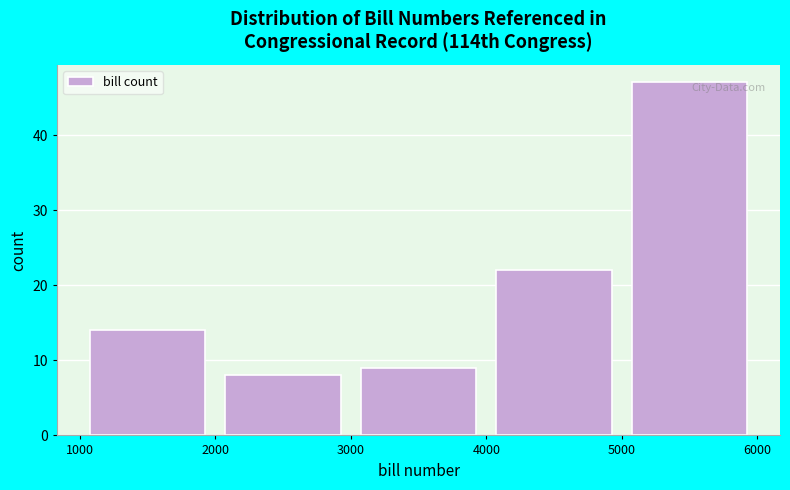

Reading left to right, transcribe this chart: for each bar, give the range it covers on the x-axis and its height. The values are not printed on the chart, so give them approximately, as read against the axis.

1000 to 2000: 14
2000 to 3000: 8
3000 to 4000: 9
4000 to 5000: 22
5000 to 6000: 47